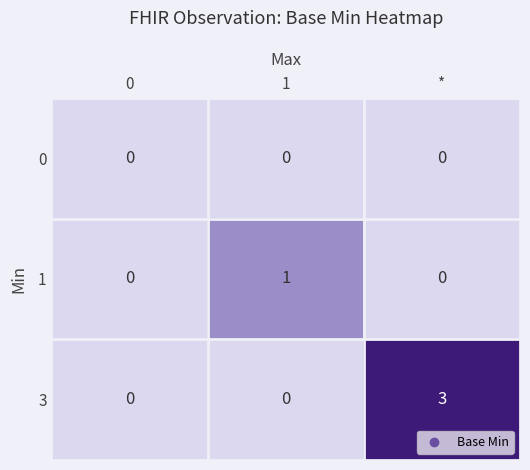

List the series in order of their peak value, highest first.

3, 1, 0